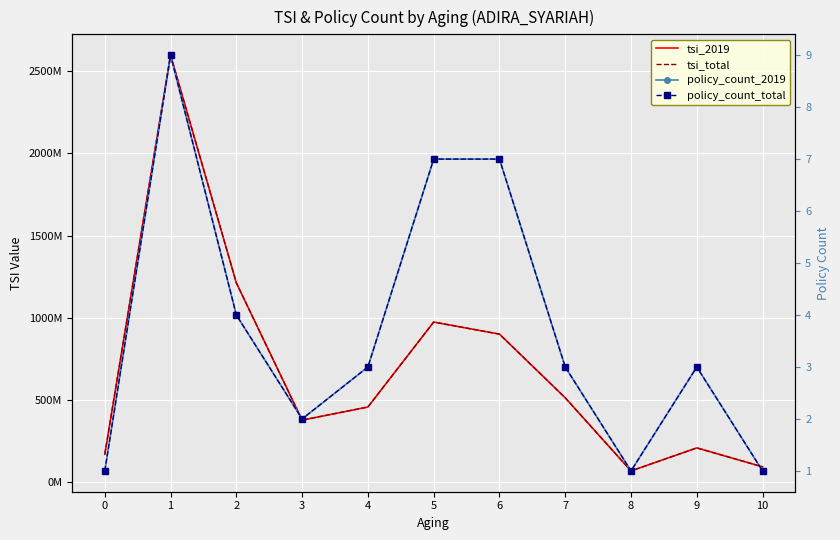

Is it true that policy_count_total equals 3 at 4?

True